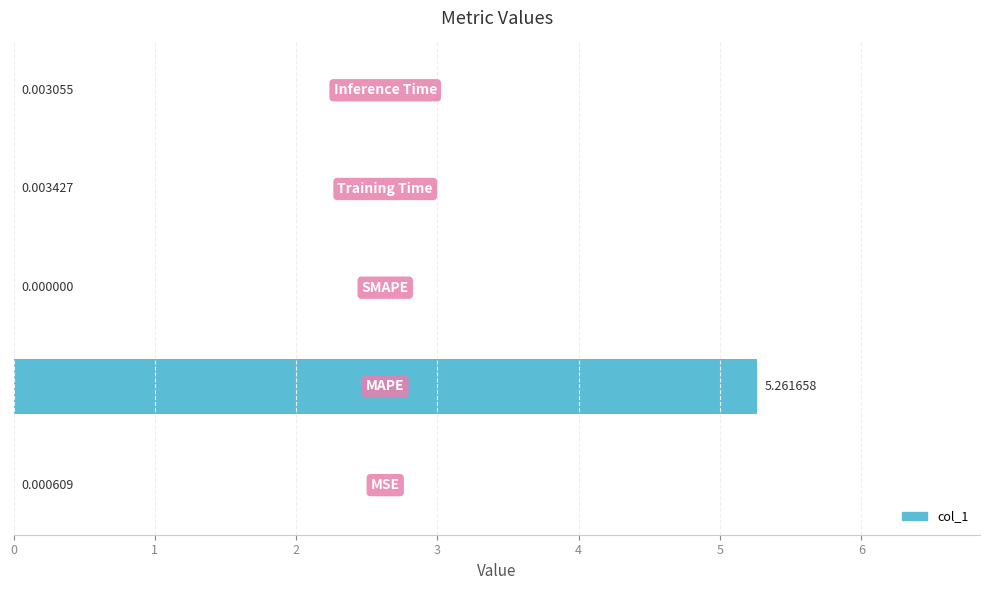

How many series are shown in this chart?

1